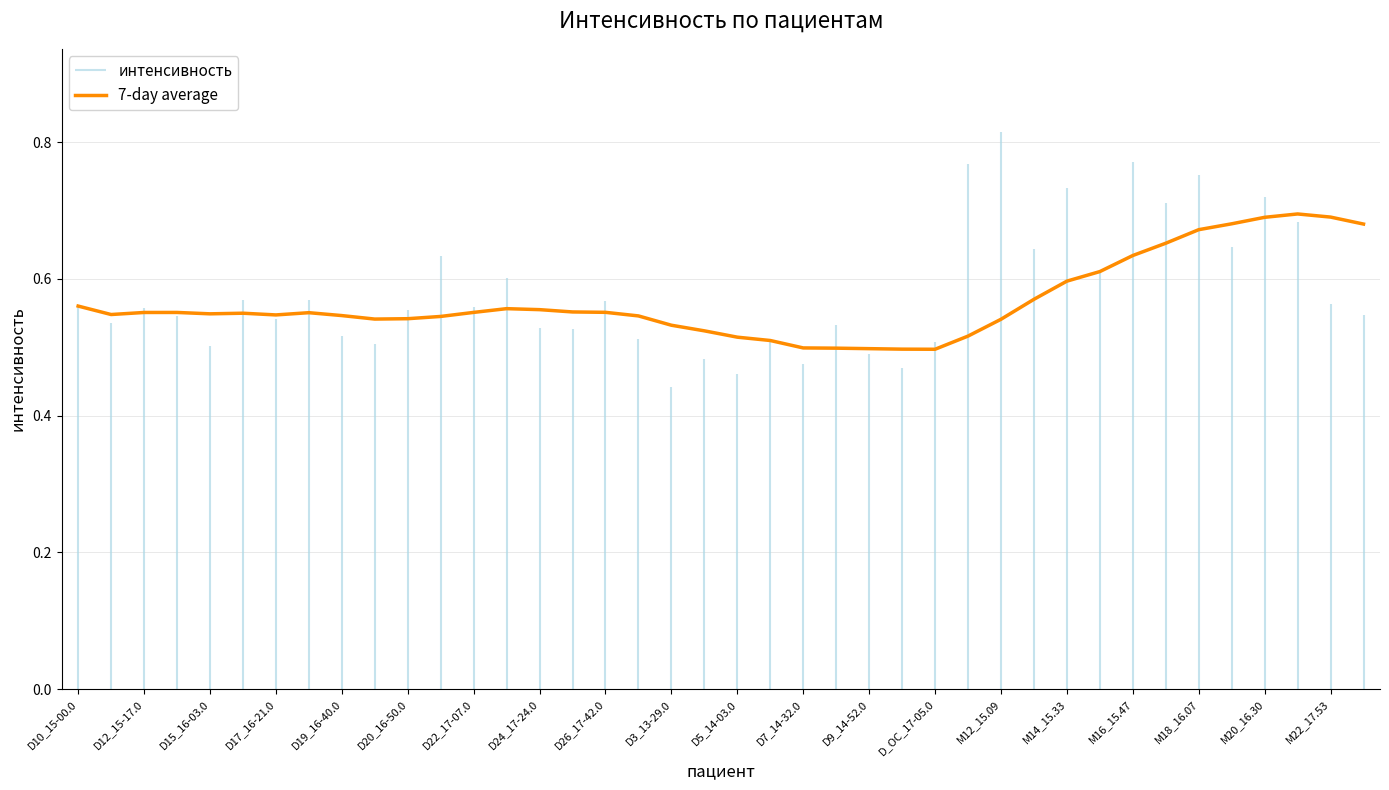

Reading left to right, list all the values displayed in this chart.

0.6	0.5	0.6	0.6	0.5	0.5	0.5	0.6	0.5	0.5	0.5	0.5	0.6	0.6	0.6	0.6	0.6	0.5	0.5	0.5	0.5	0.5	0.5	0.5	0.5	0.5	0.5	0.5	0.5	0.6	0.6	0.6	0.6	0.7	0.7	0.7	0.7	0.7	0.7	0.7